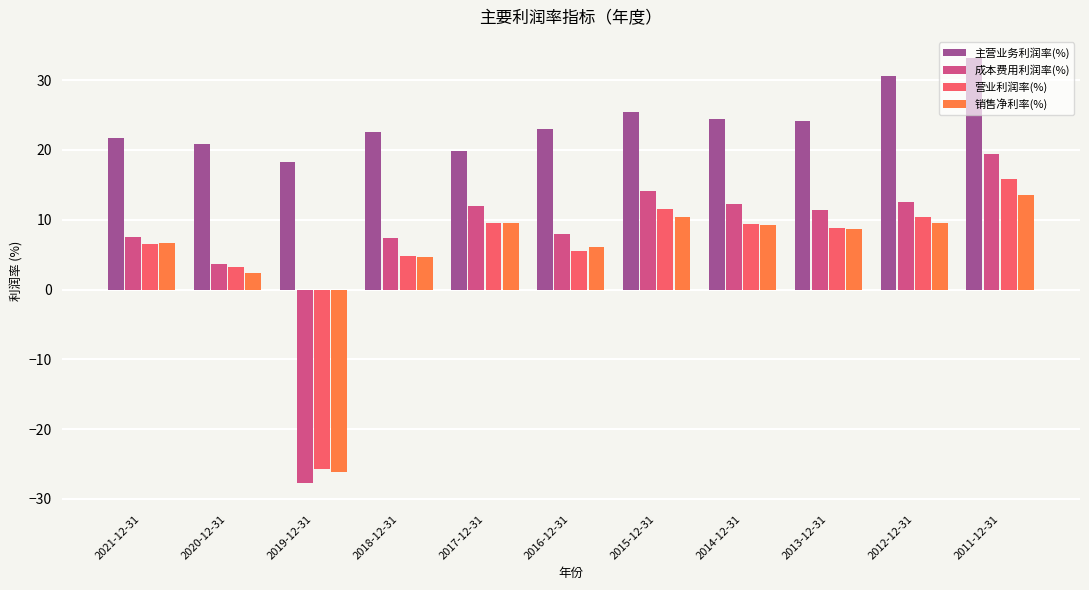

Which series has the largest total across all categories?

主营业务利润率(%)